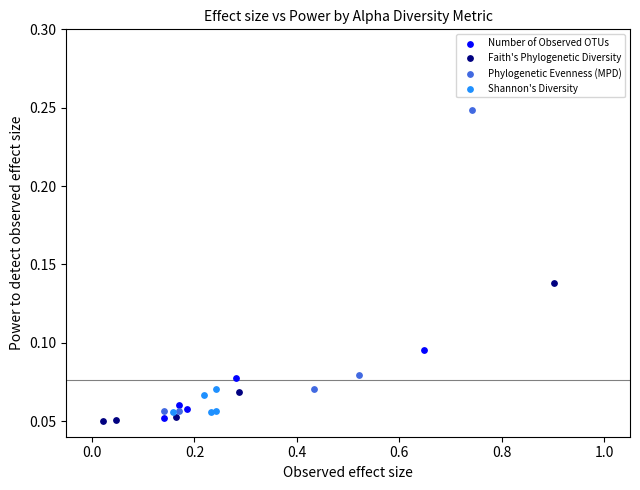

Which series has the widest spread of Y values?

Phylogenetic Evenness (MPD)